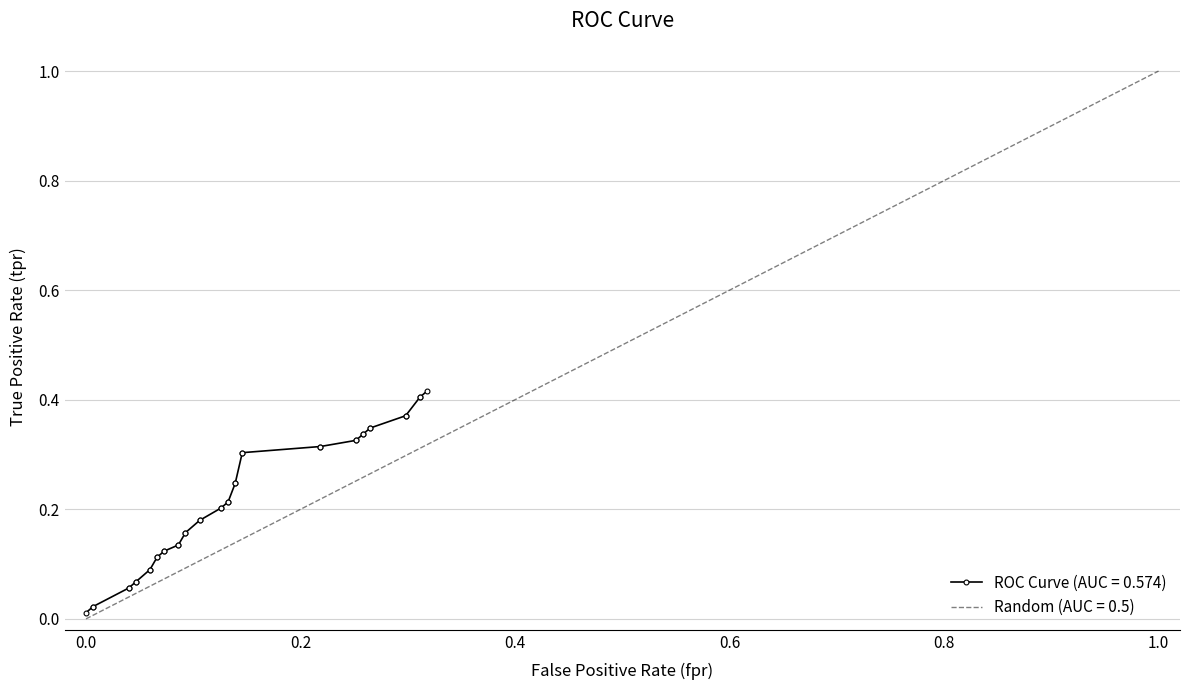

What is the value of the 7th point from the left?

0.1